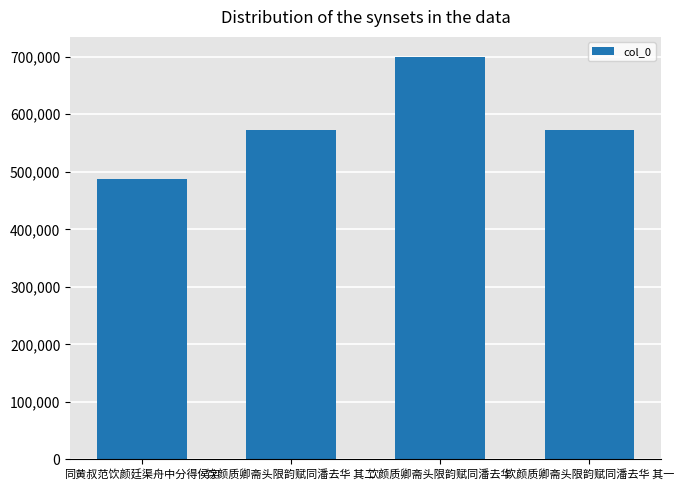

What is the difference between the maximum and minimum values?

211486